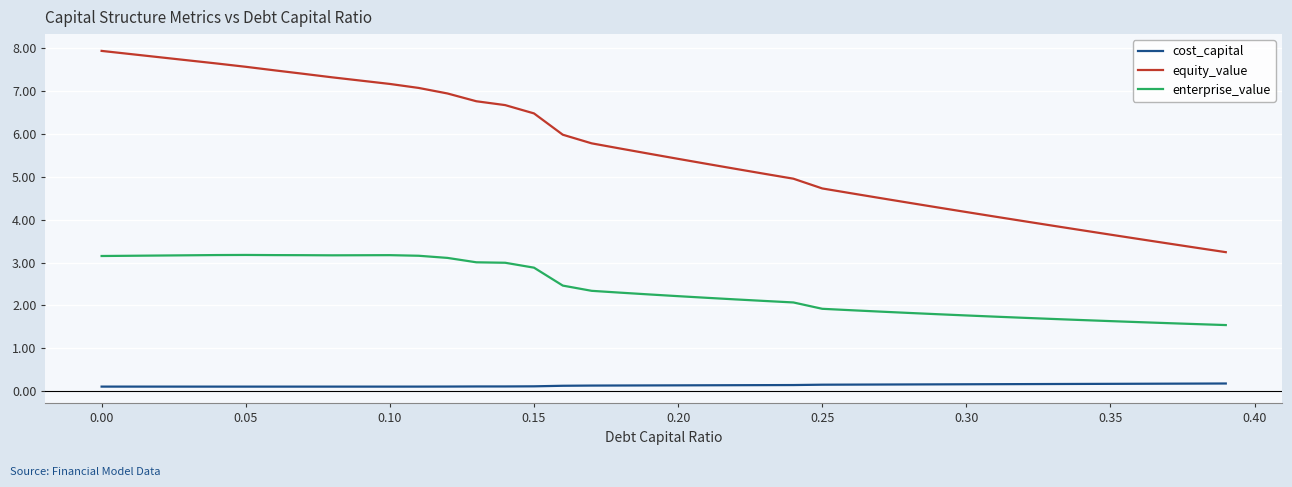

What is the smallest value displayed?

0.1